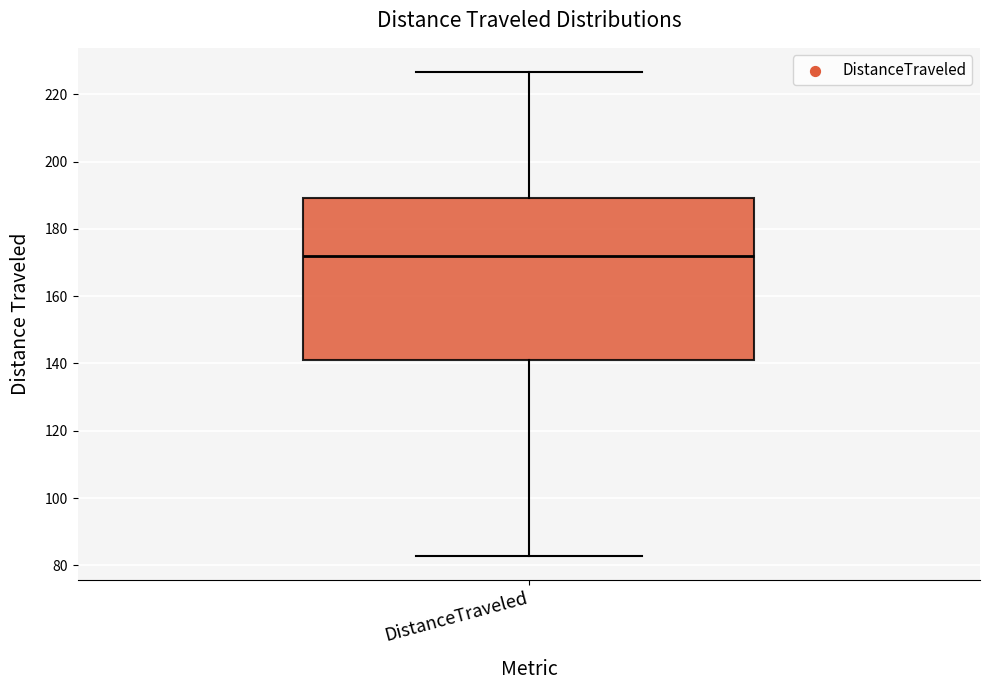

Where does the lower whisker of the box for DistanceTraveled end on the y-axis? The values are not printed on the chart, so give them approximately, as read against the axis.

82